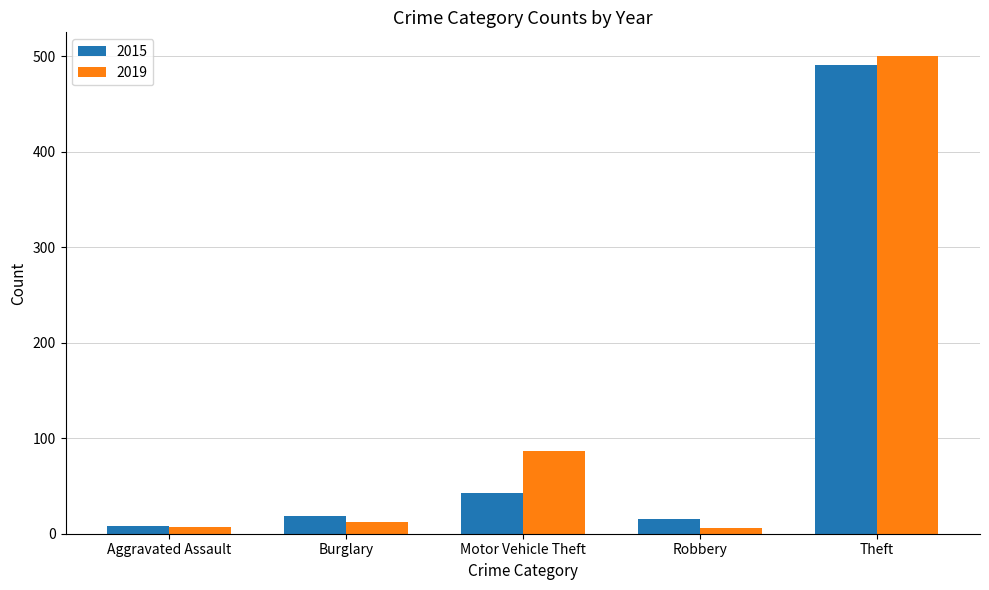

Is it true that 2015 equals 43 at Motor Vehicle Theft?

True